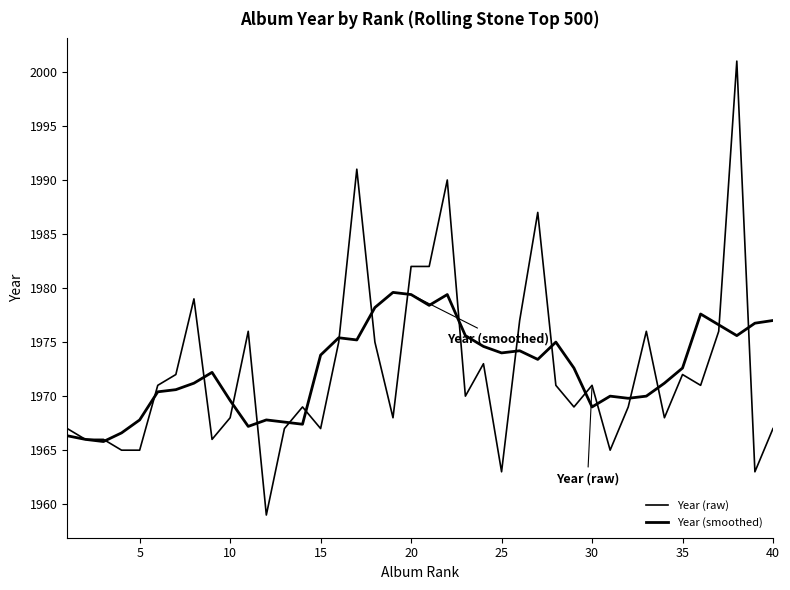

Does the chart have visible grid lines?

No